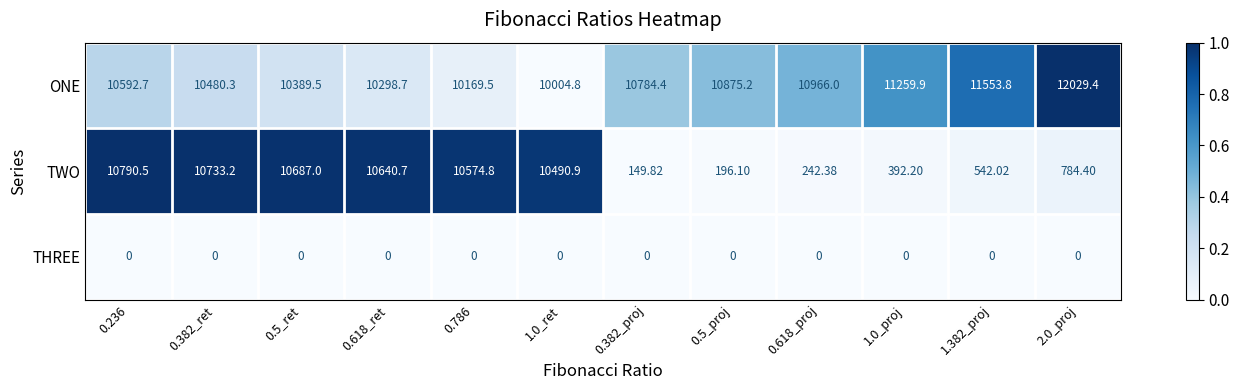

Which series has the widest spread of values?

TWO